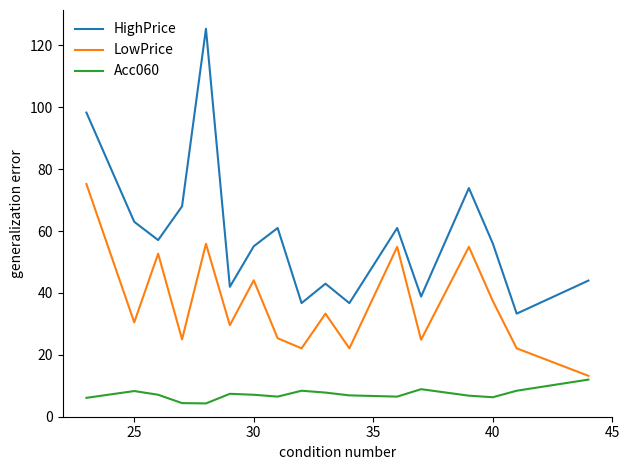

Which series has the largest total across all categories?

HighPrice